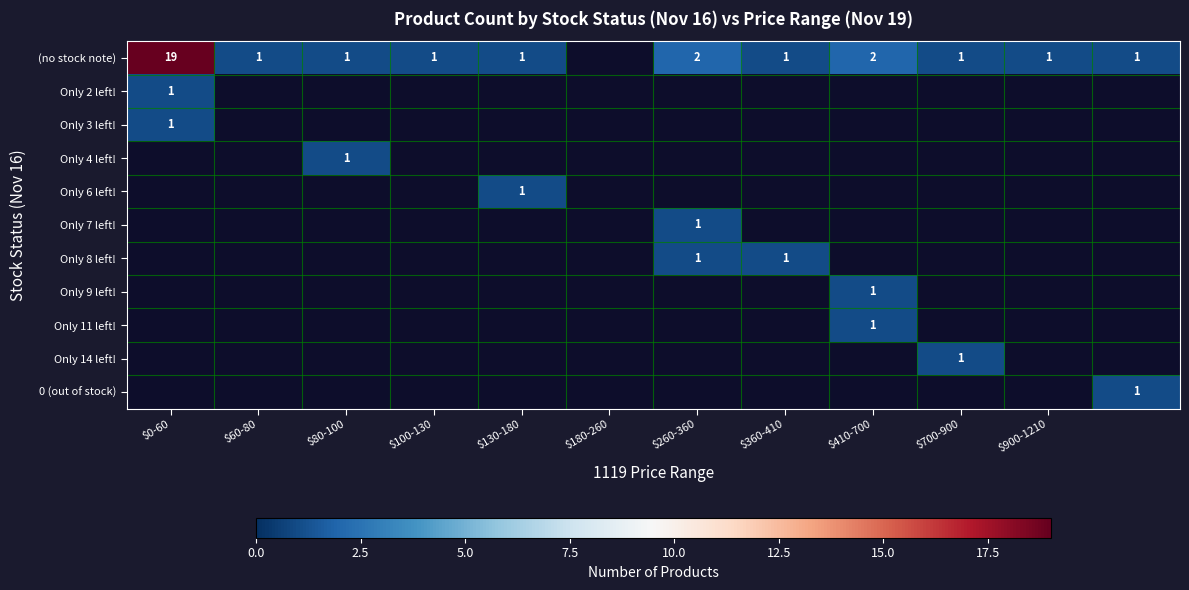

The value of (no stock note) at $700-900 is 1. True or false?

True